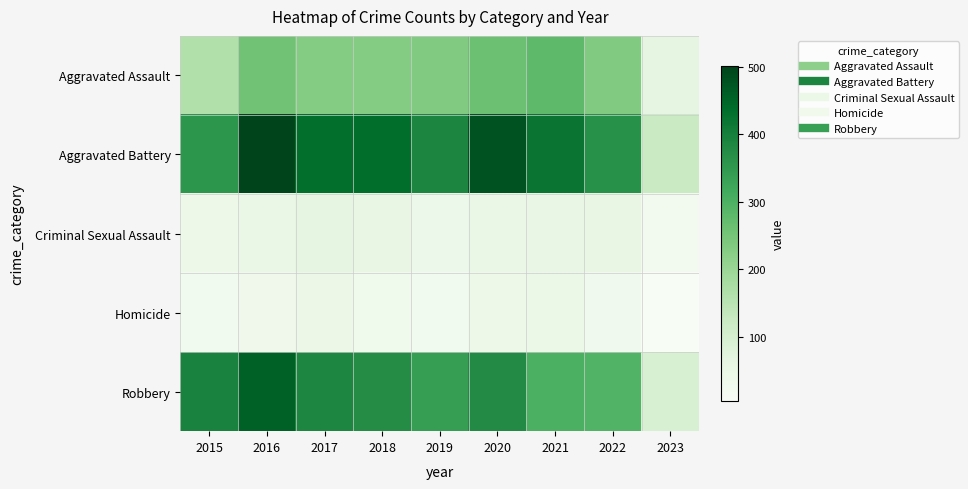

Reading left to right, extract all data points from this chart.

Aggravated Assault: 2015=163	2016=255	2017=230	2018=231	2019=235	2020=261	2021=279	2022=235	2023=64
Aggravated Battery: 2015=354	2016=501	2017=434	2018=436	2019=388	2020=478	2021=420	2022=365	2023=122
Criminal Sexual Assault: 2015=38	2016=49	2017=62	2018=56	2019=40	2020=49	2021=50	2022=56	2023=21
Homicide: 2015=23	2016=33	2017=42	2018=31	2019=24	2020=39	2021=46	2022=29	2023=5
Robbery: 2015=393	2016=455	2017=386	2018=375	2019=340	2020=378	2021=300	2022=295	2023=94